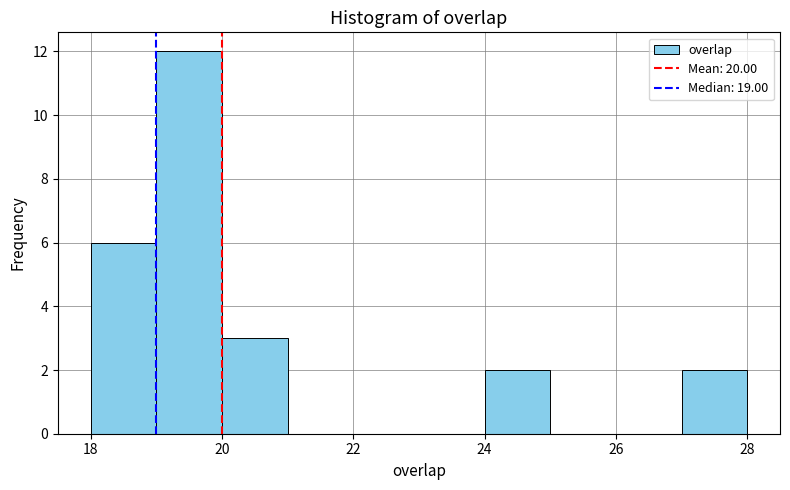

What is the height of the bar covering 27 to 28 on the x-axis? The values are not printed on the chart, so give them approximately, as read against the axis.

2